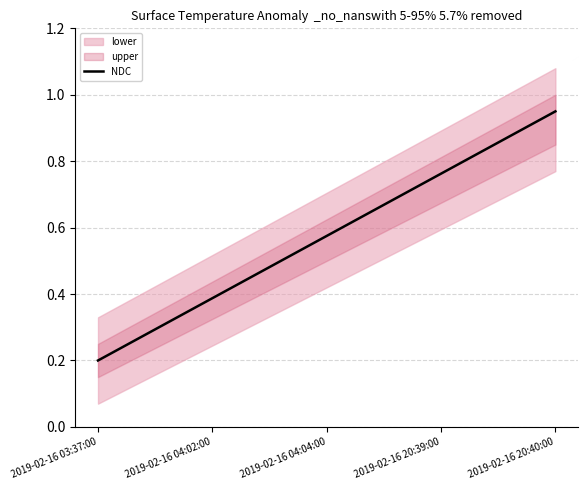

Reading left to right, extract all data points from this chart.

0.2	0.4	0.6	0.8	0.9